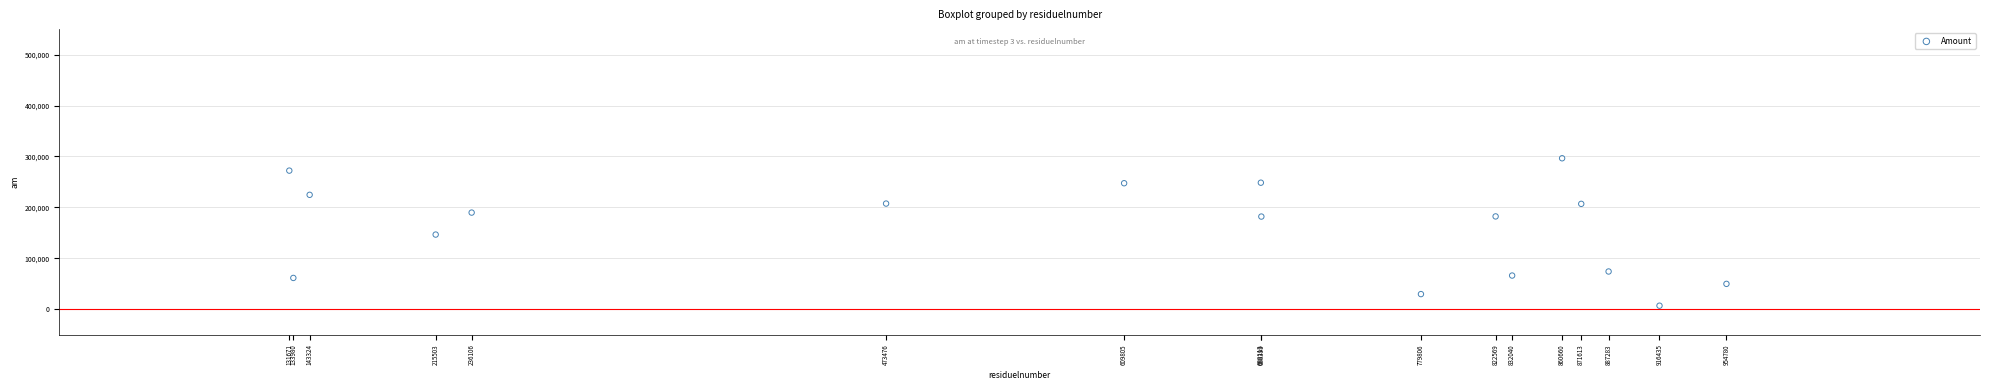

What is the range of Y values (max minus min)?

289432